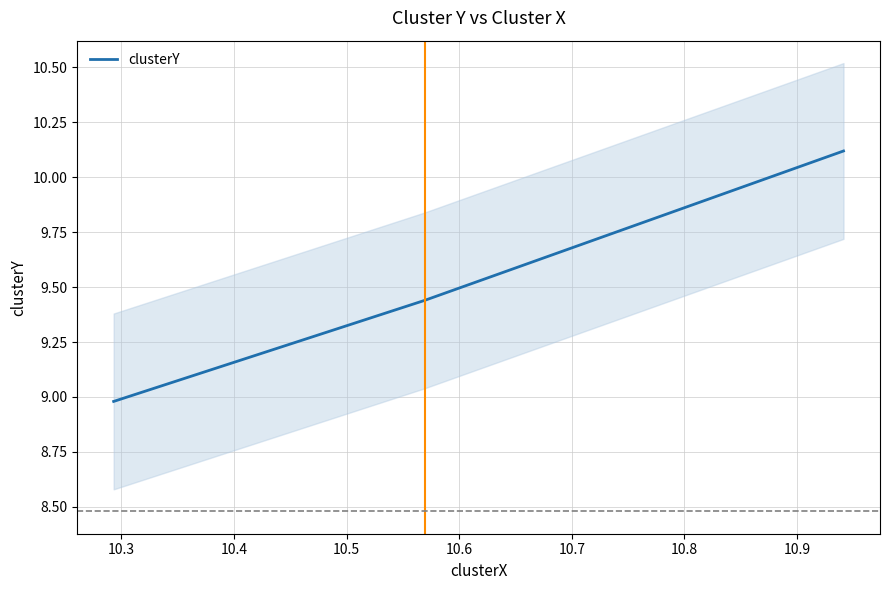

What is the average value?

9.5